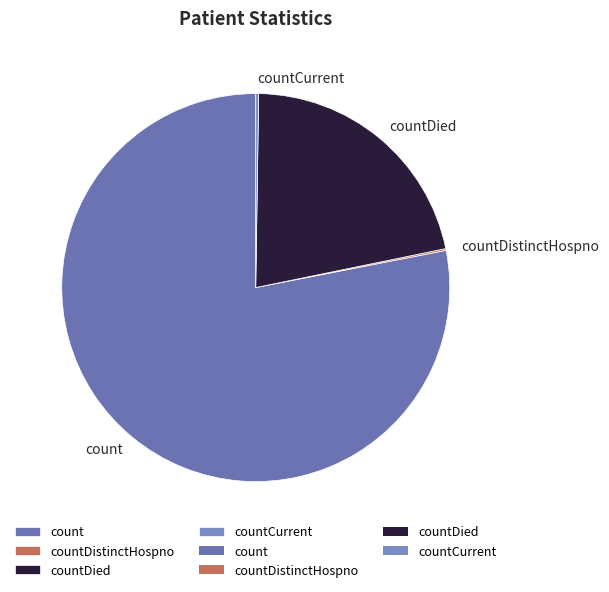

Is it true that count is 78% of the pie?

True